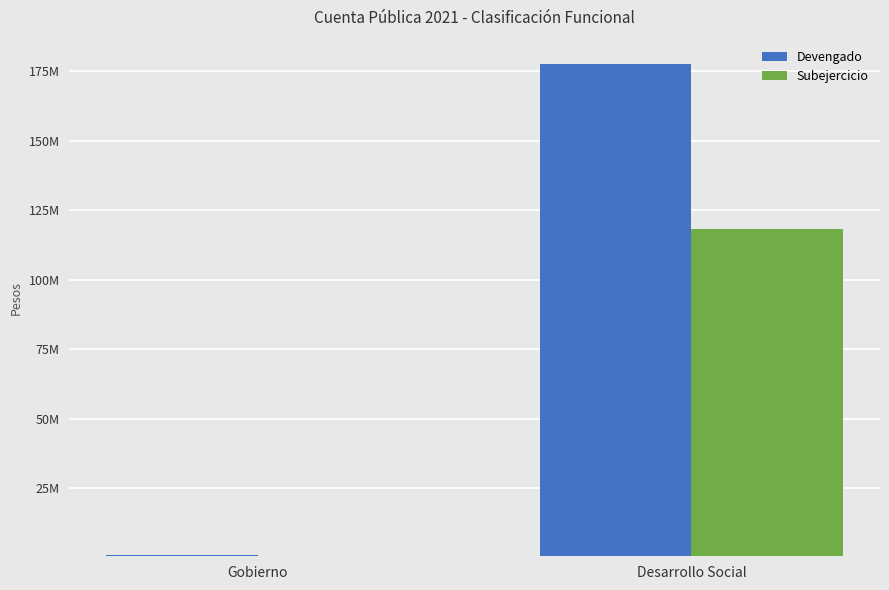

List the labels in order of Devengado value, largest first.

Desarrollo Social, Gobierno